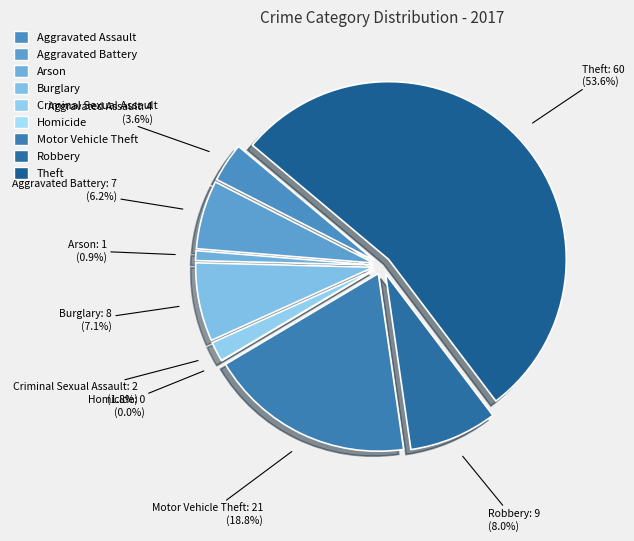

What percentage is NOT represented by Homicide?

100.0%